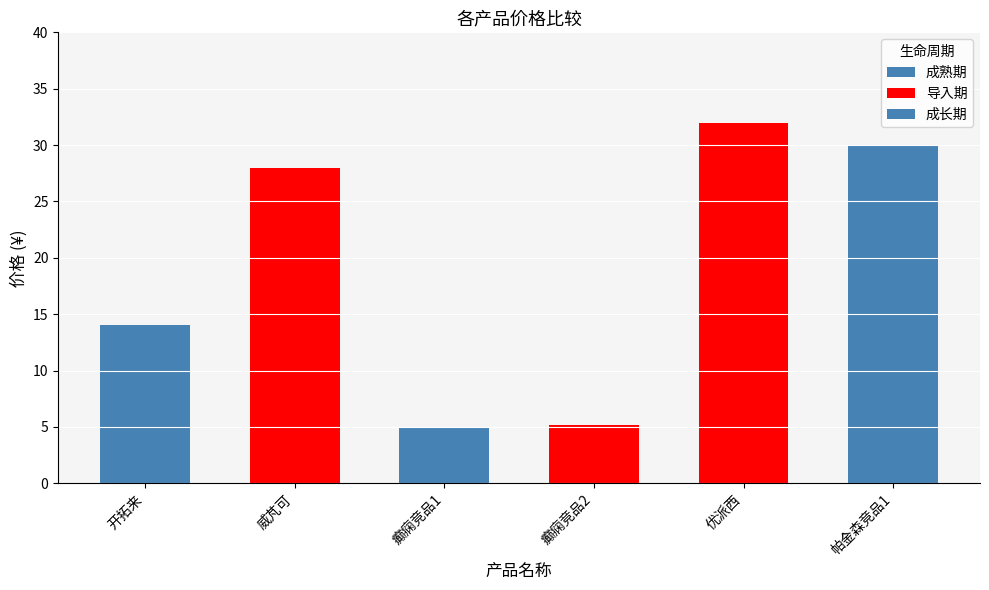

List the labels in order of value, largest first.

优派西, 帕金森竞品1, 威芃可, 开拓来, 癫痫竞品2, 癫痫竞品1